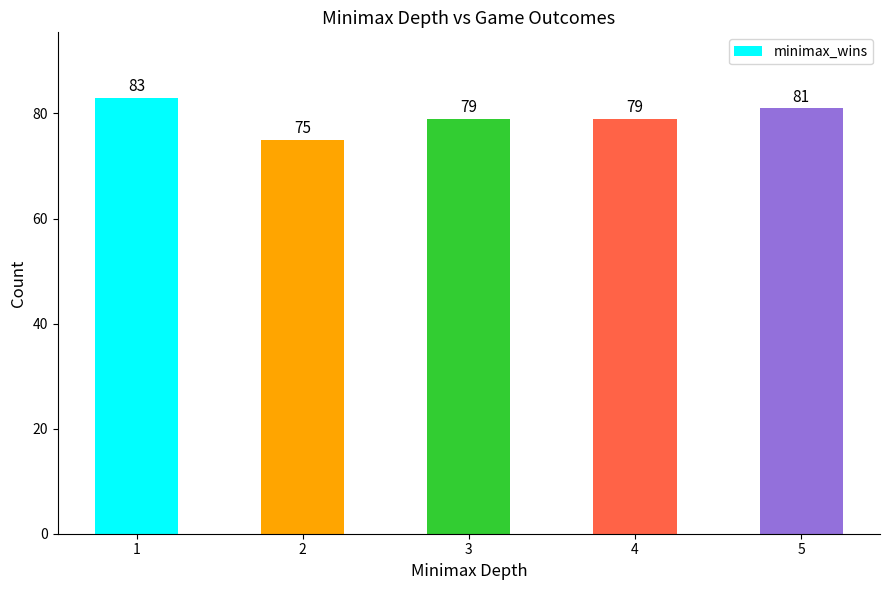

What is the change in value from 4 to 5?

+2